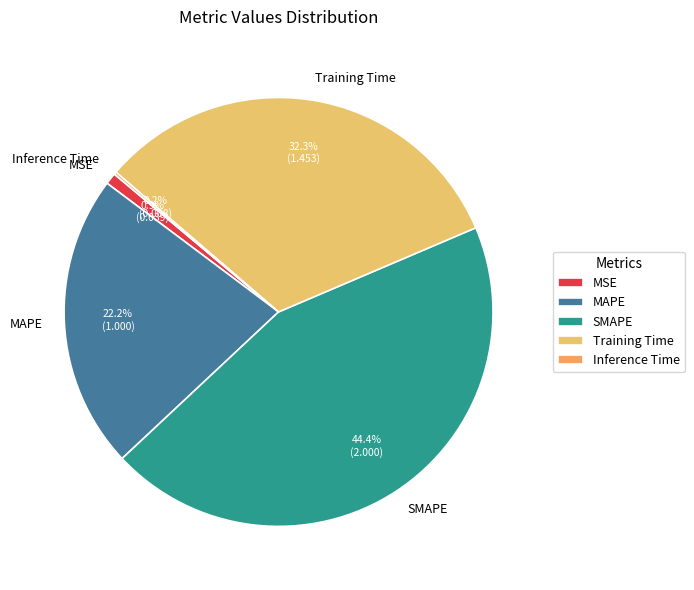

Is there a majority slice in this chart?

No